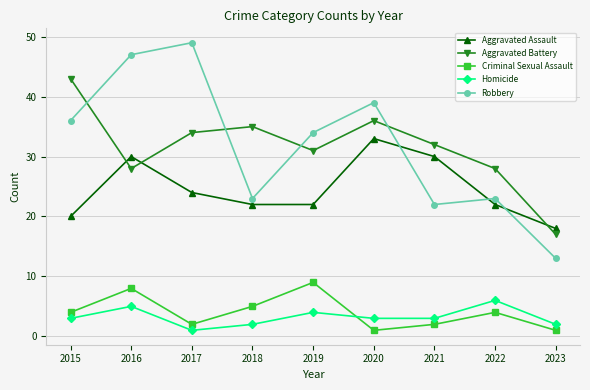

What is the value of the Homicide point at the 8th from the left?

6